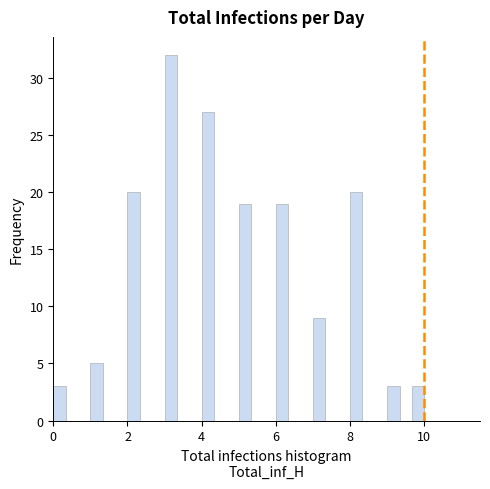

Around what value on the x-axis is the tallest bar? Give the approximate position of its centre, as read against the axis.

3.2